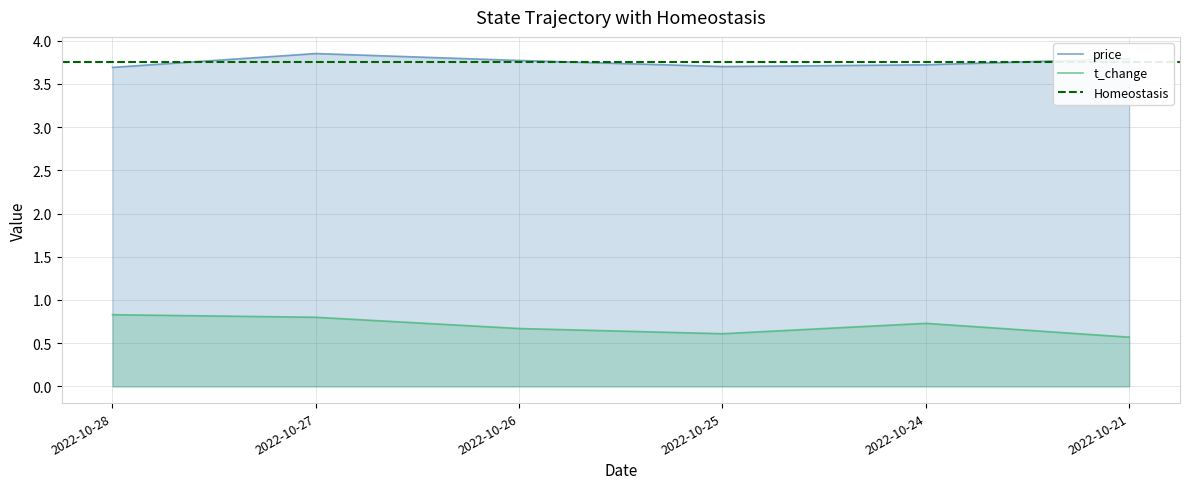

List the series in order of their peak value, highest first.

price, t_change